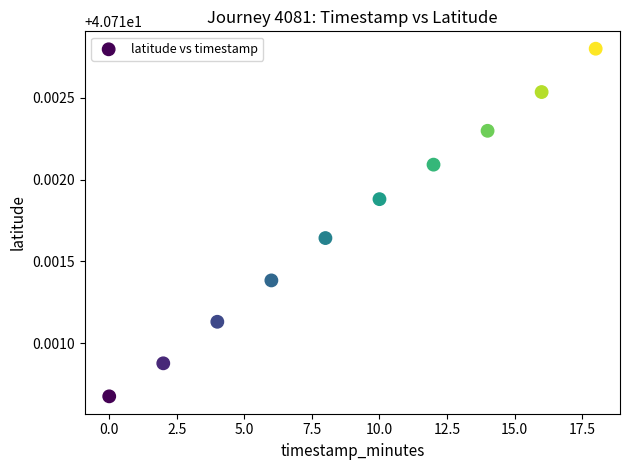

What is the range of X values (max minus min)?

18.0